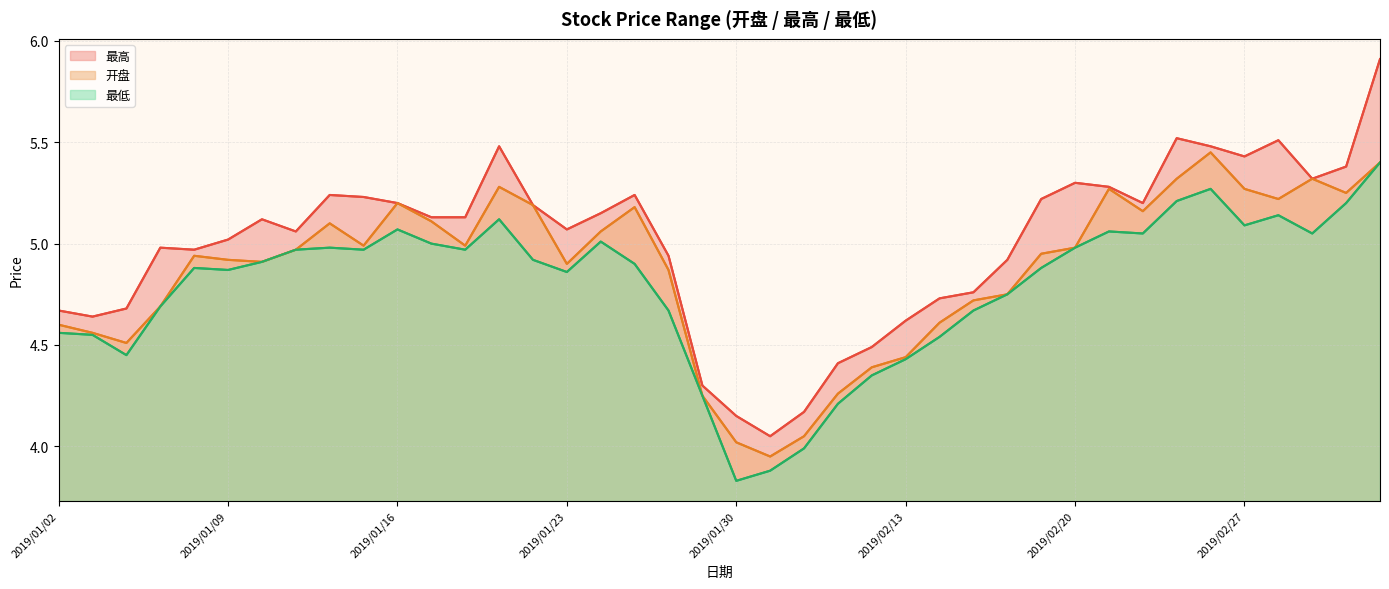

Between 2019/02/12 and 2019/01/04, which is larger?

2019/01/04